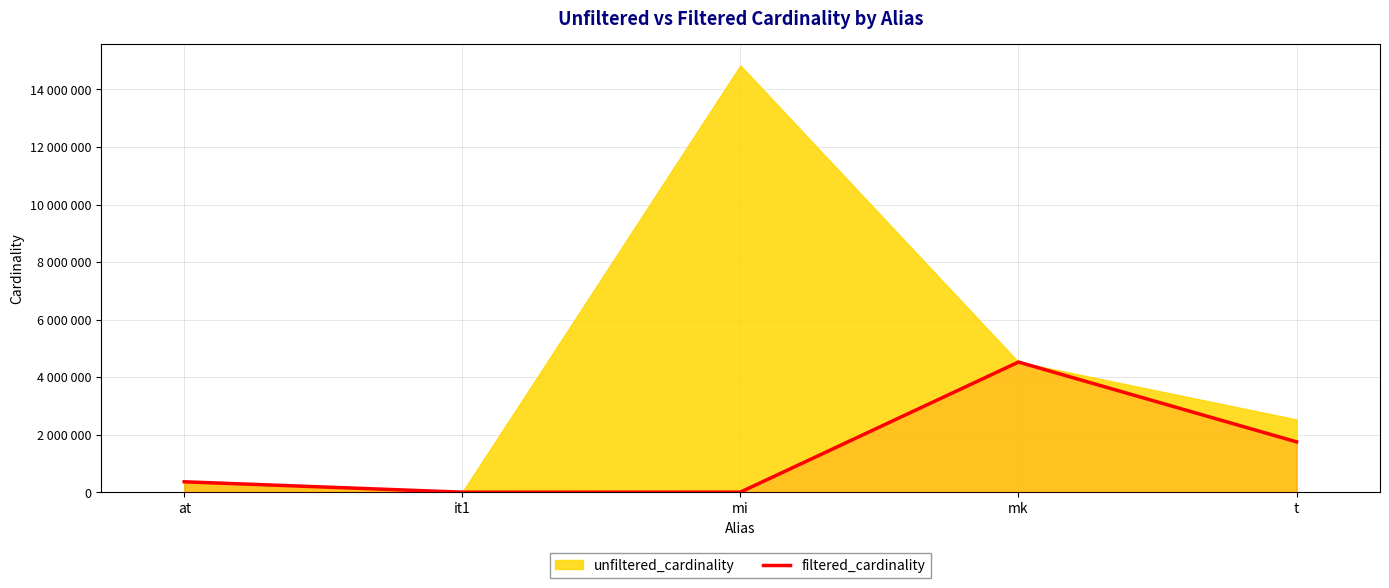

How many points are lower than both their immediate neighbors (excluding endpoints)?

1